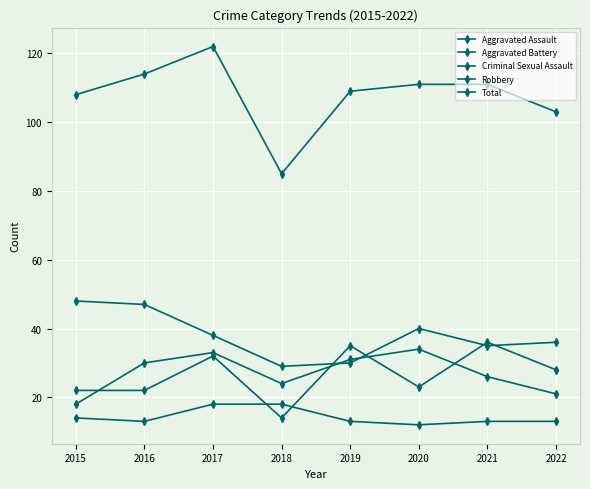

Count the number of categories in the chart.

8